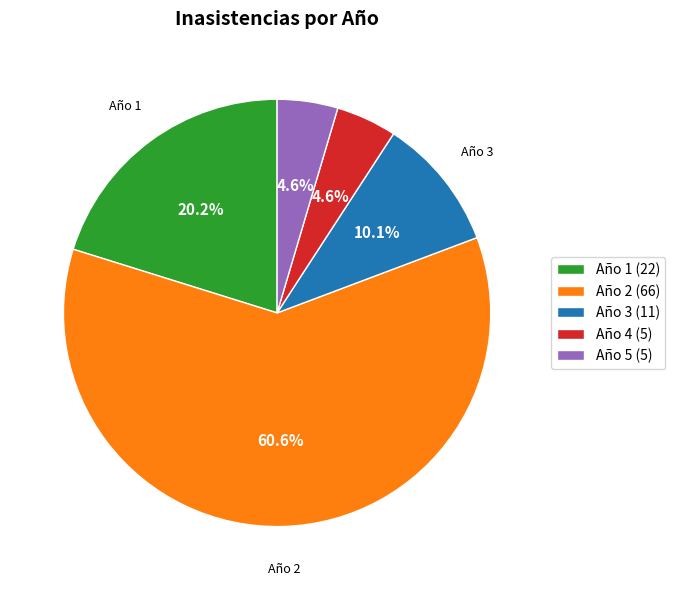

Which category accounts for the majority?

Año 2 (66)